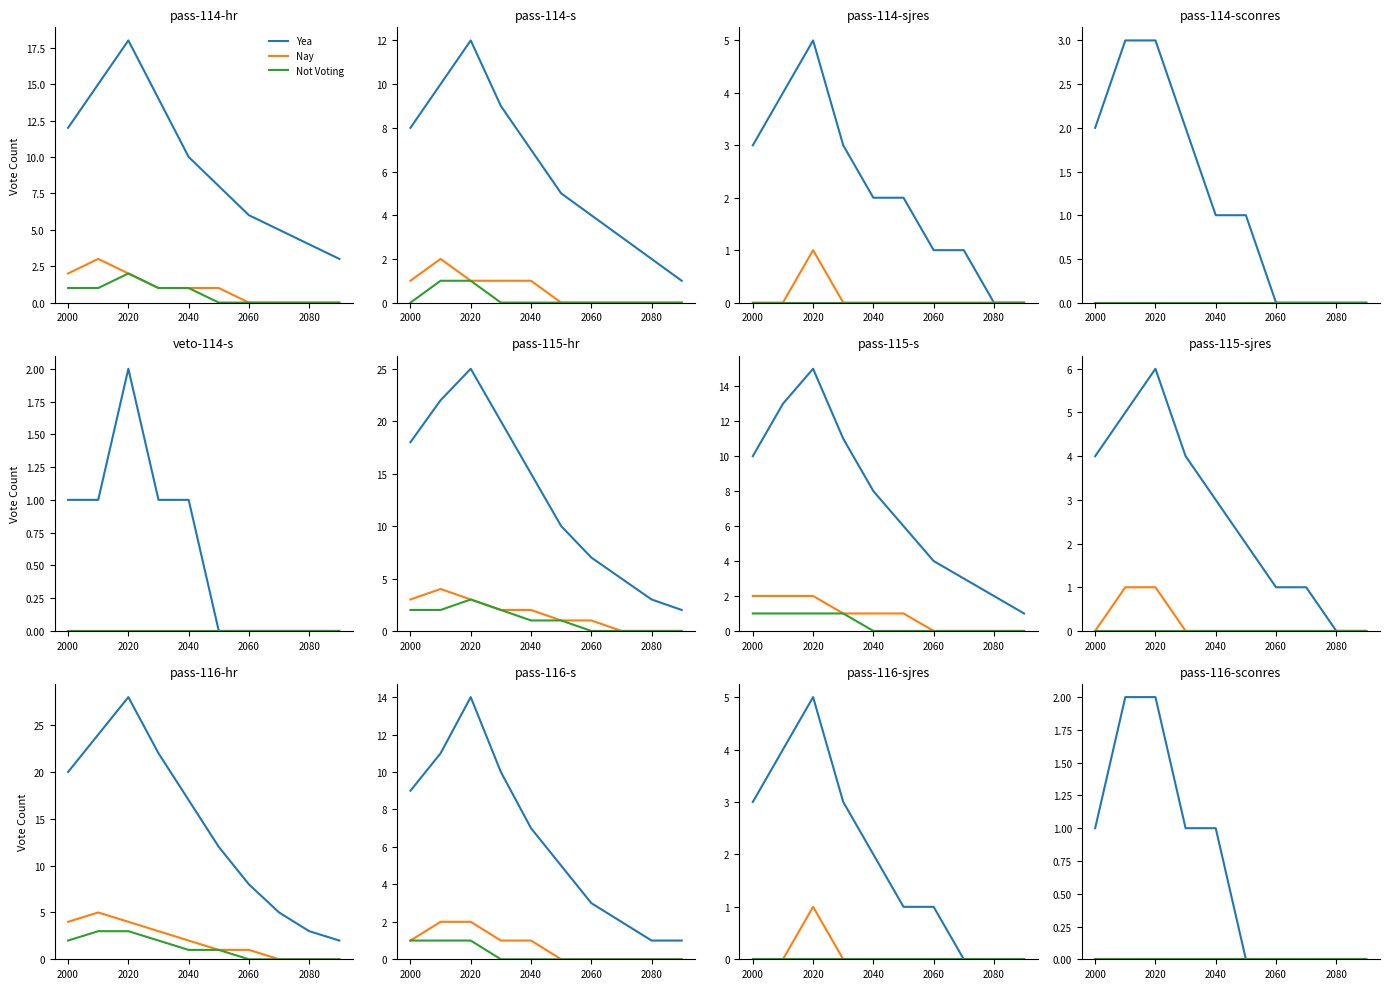

What is the spread (max minus min) of values at 2000?

1